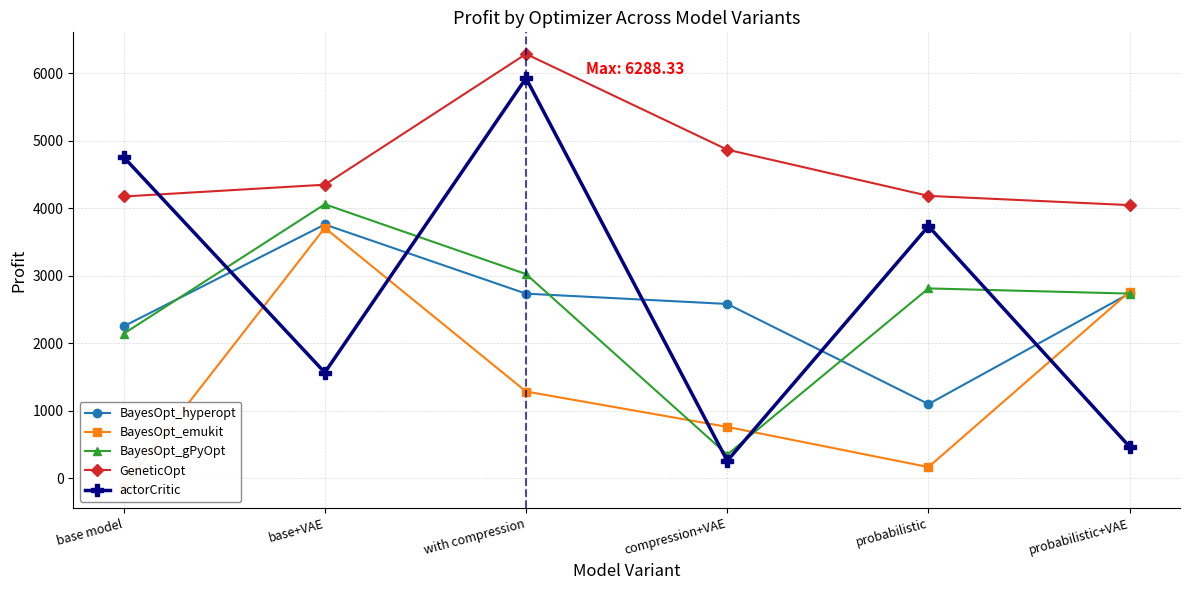

At which label does BayesOpt_emukit reach its peak?

base+VAE